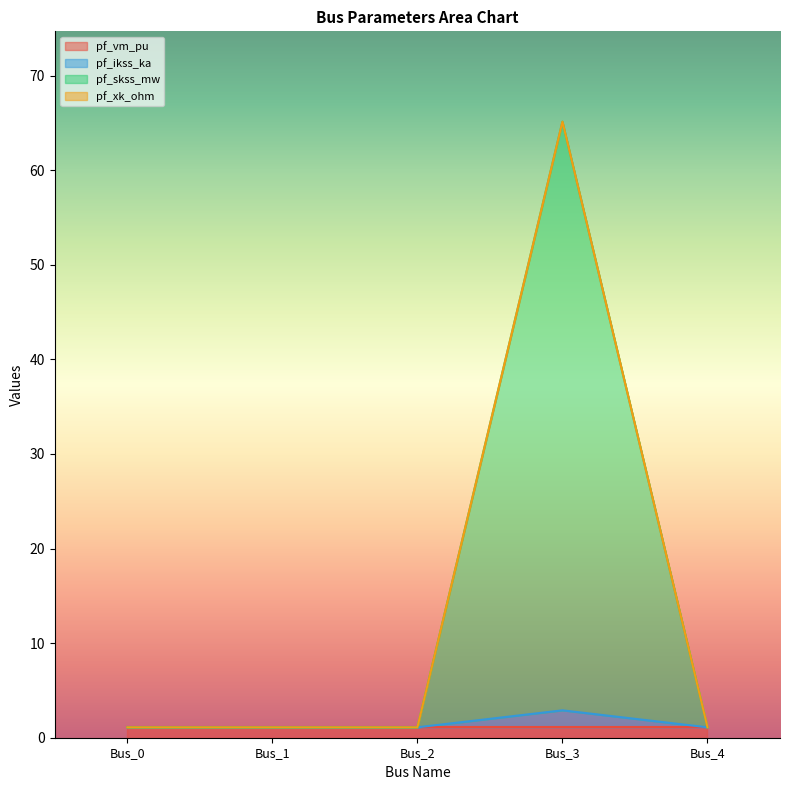

In pf_ikss_ka, how many points are higher than both neighbors (excluding endpoints)?

1